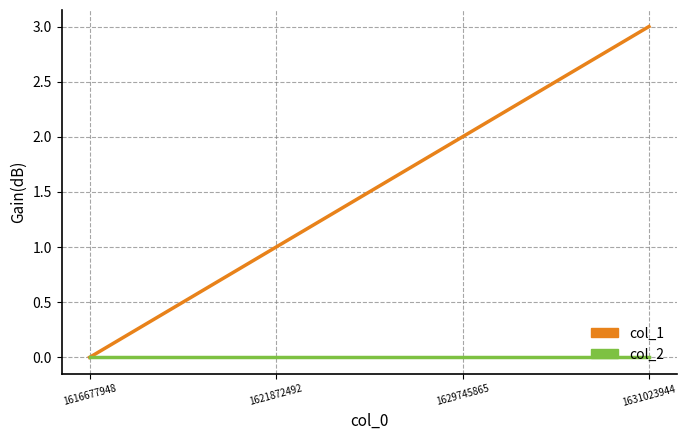

True or false: col_2 has a value of 0 at 1629745865.

True